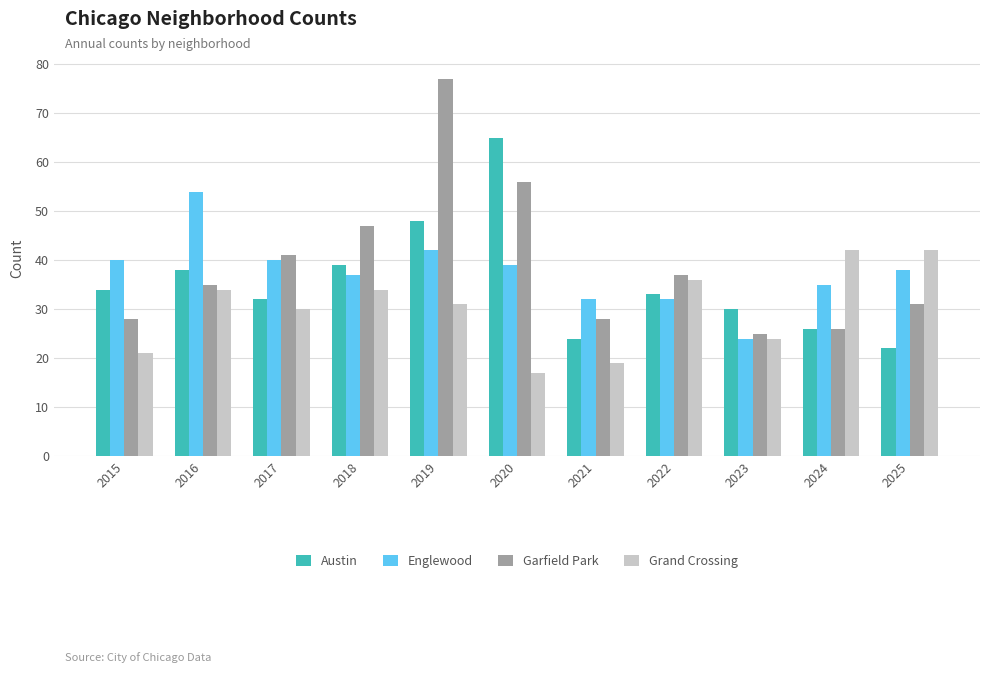

What is the spread (max minus min) of values at 2018?

13